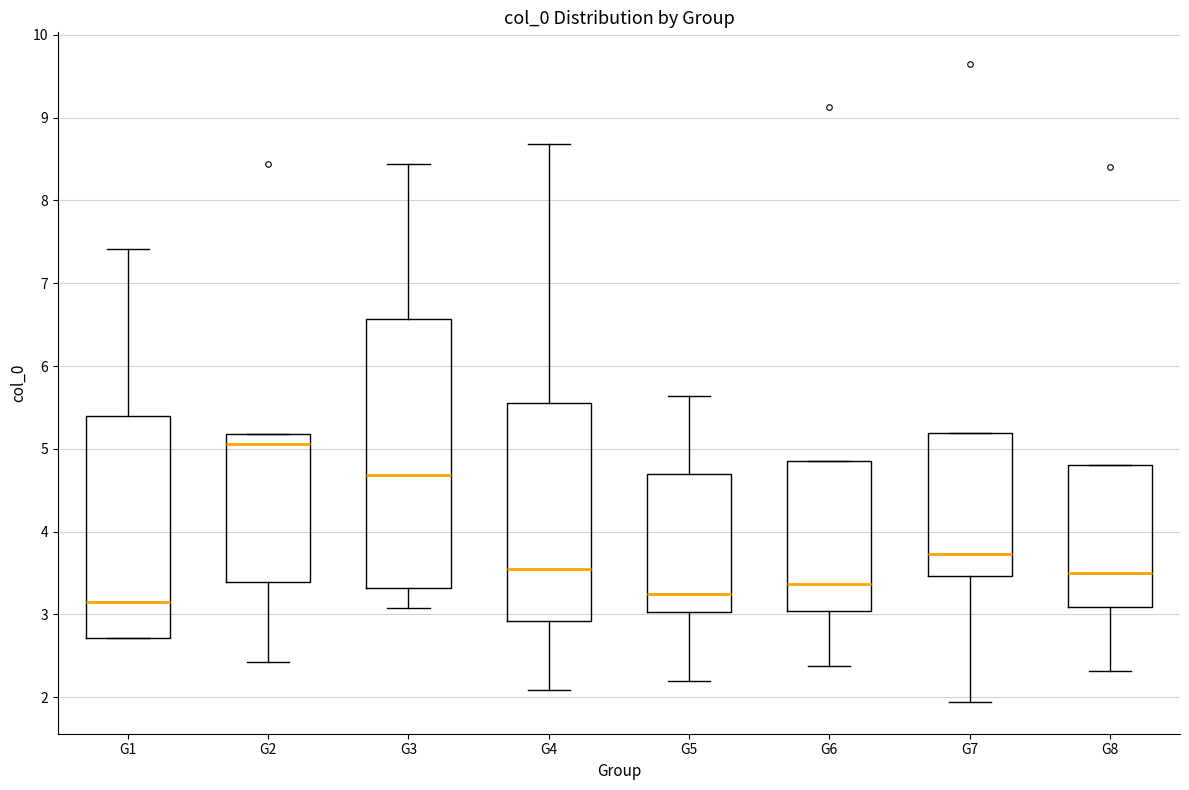

Where does the median line of the box for G1 sit on the y-axis? The values are not printed on the chart, so give them approximately, as read against the axis.

3.2